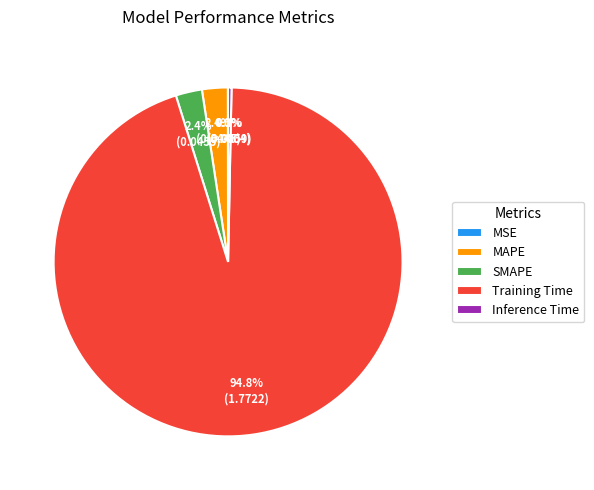

Does Inference Time account for over 50% of the chart?

No